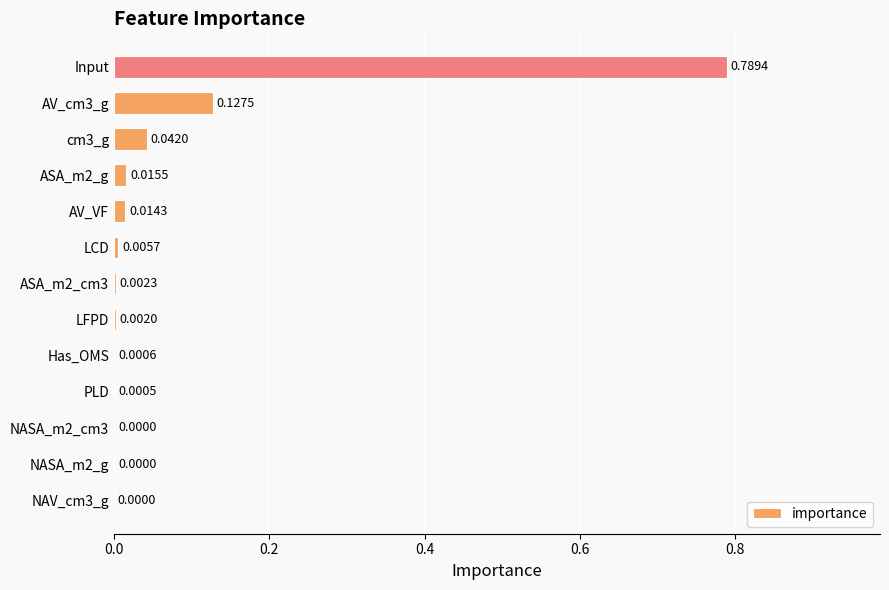

Which has a higher value, Input or NAV_cm3_g?

Input